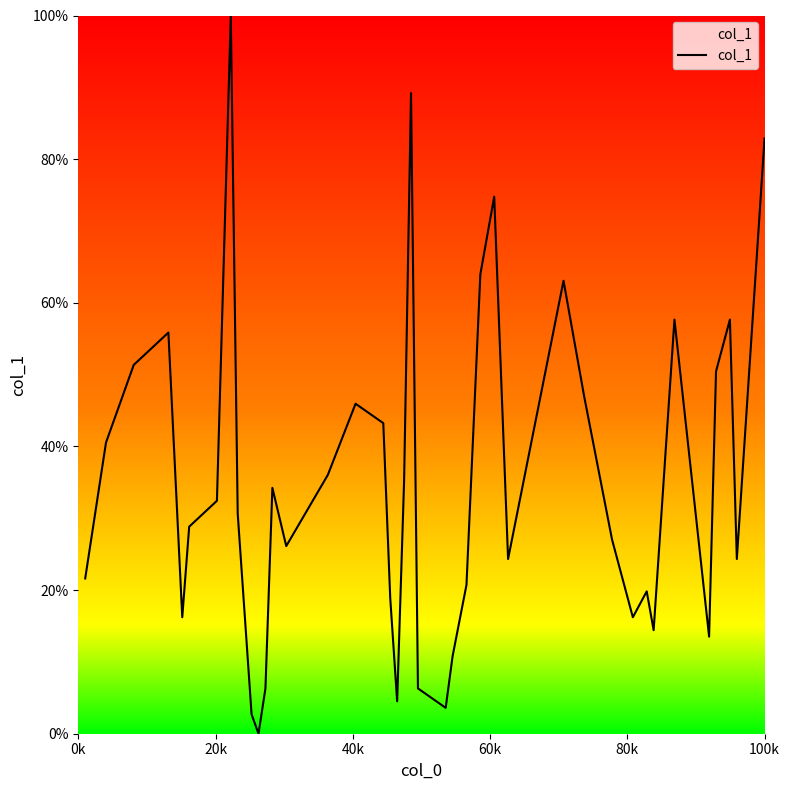

What is the maximum value shown in the chart?

100.0